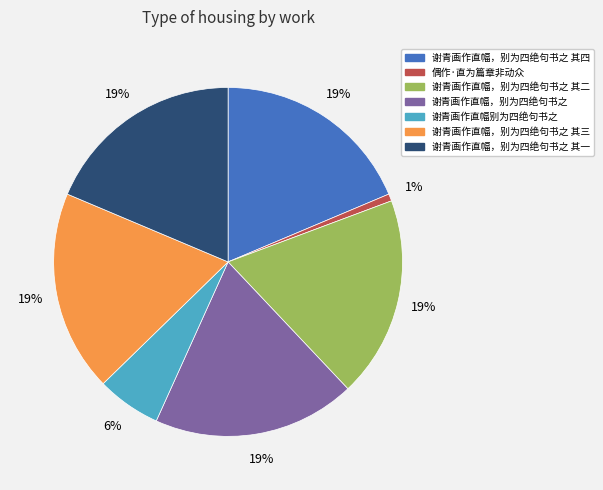

To the nearest percent, what is the difference between the largest and smallest slice percentages?

18%